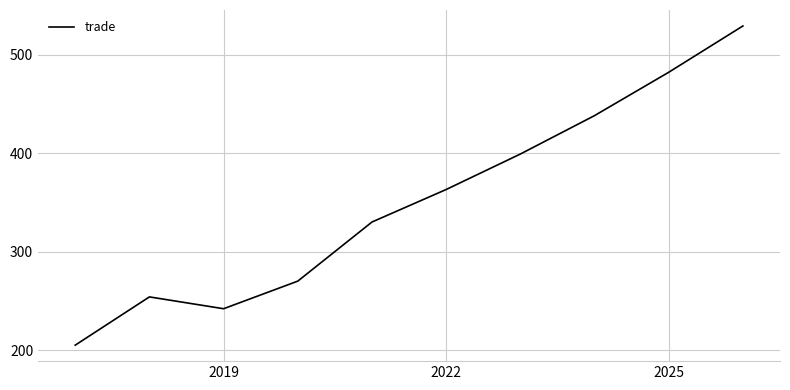

What is the minimum value shown in the chart?

205